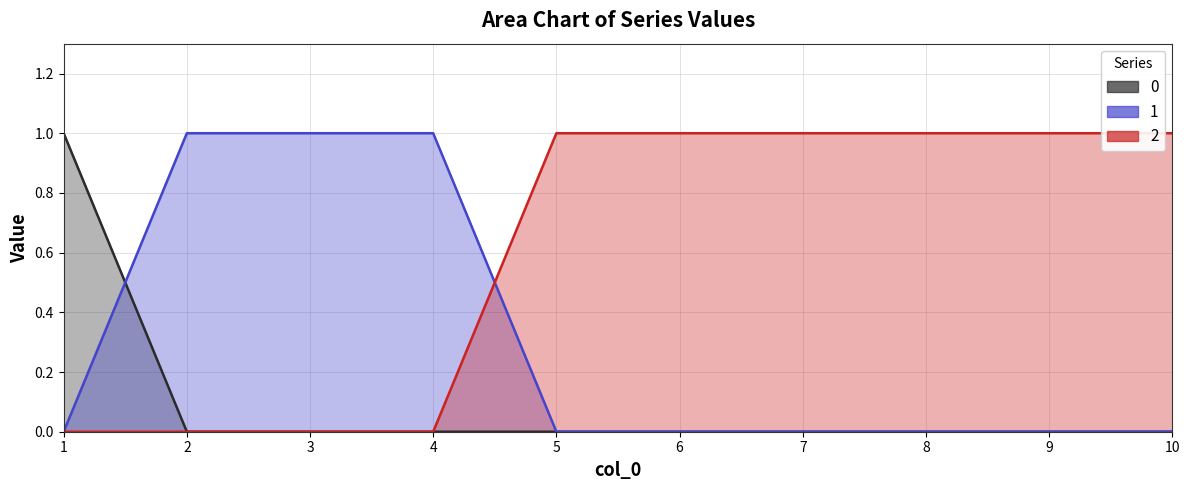

How many categories are shown in the chart?

10